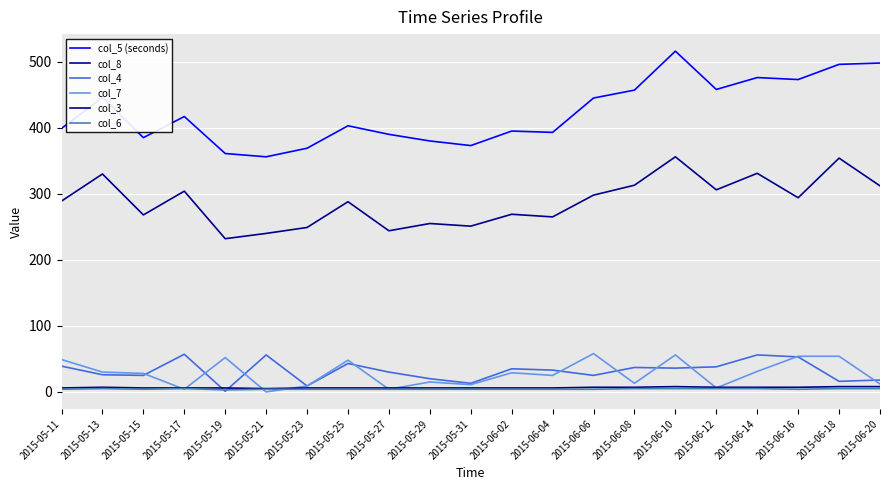

What is the sum of the col_3 values at 2015-06-08 and 2015-06-10?

15